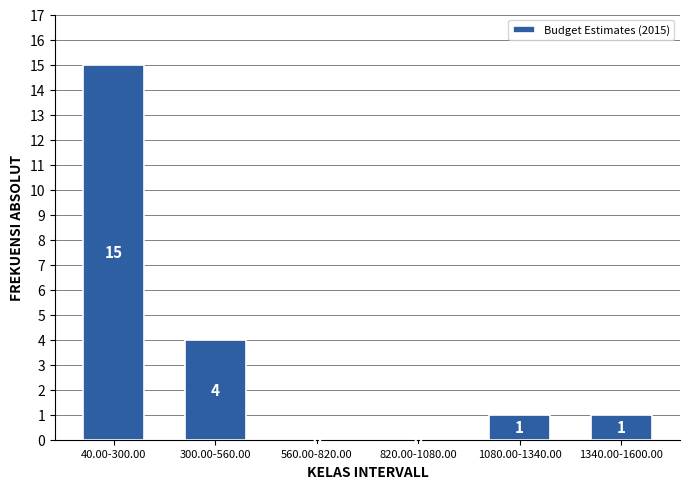

Reading left to right, transcribe all the data shown in this chart.

40.00-300.00=15	300.00-560.00=4	560.00-820.00=0	820.00-1080.00=0	1080.00-1340.00=1	1340.00-1600.00=1